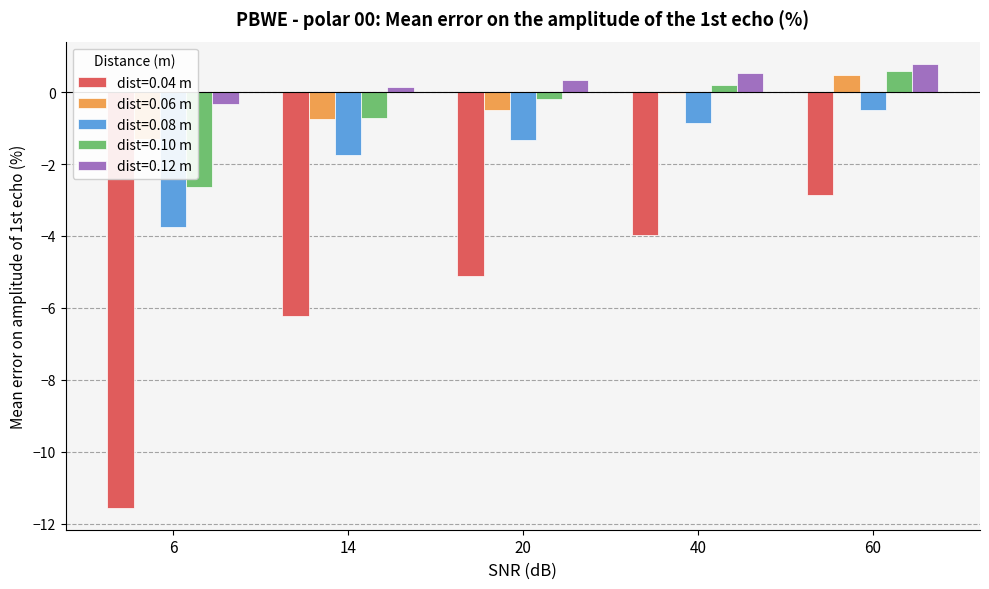

Which series has the largest total across all categories?

0.12